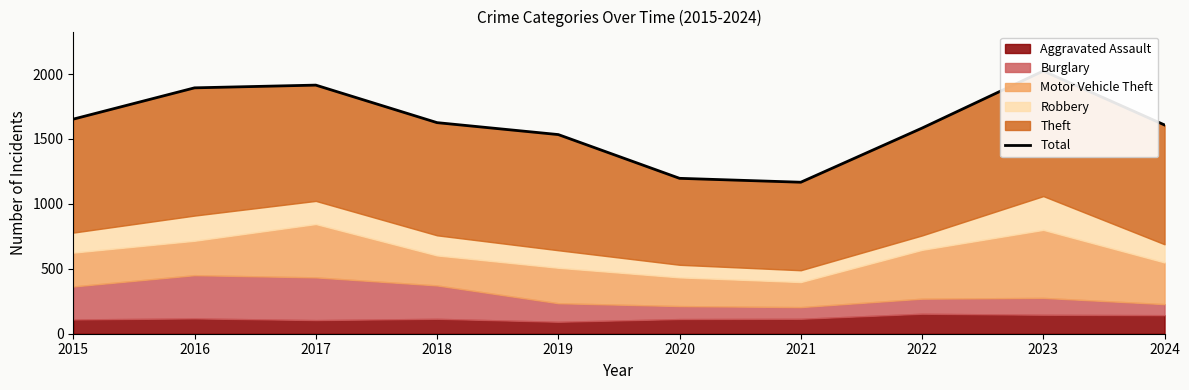

What is the minimum value shown in the chart?

1167